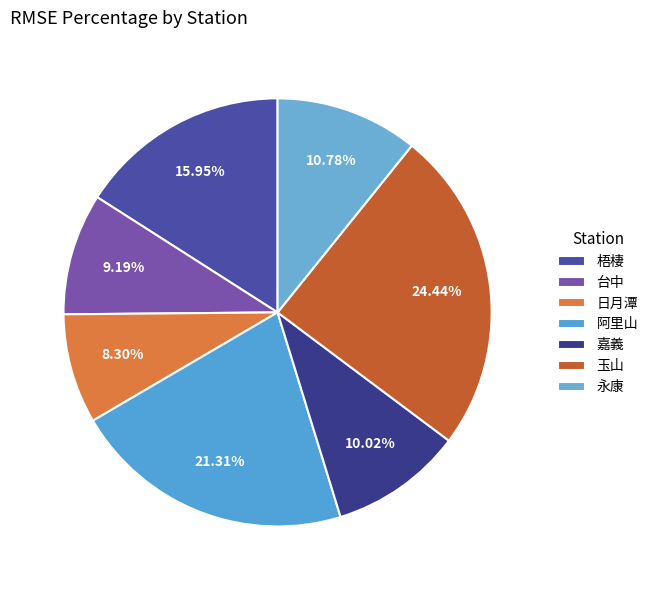

How many slices are in this pie chart?

7